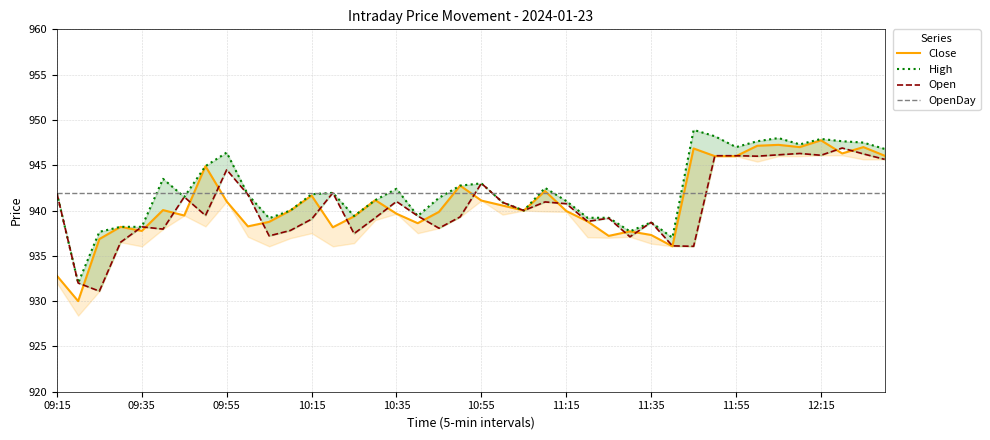

How many data points in Close are above 940?

19